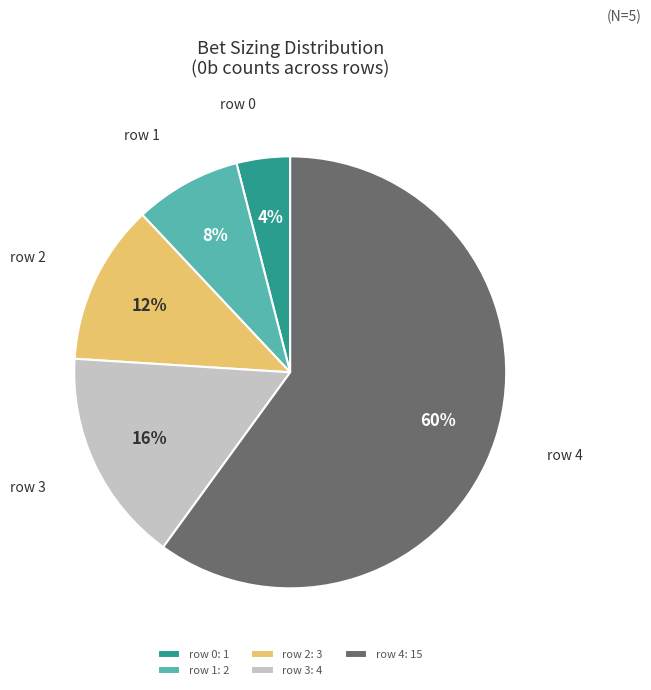

Does any single category account for the majority?

Yes